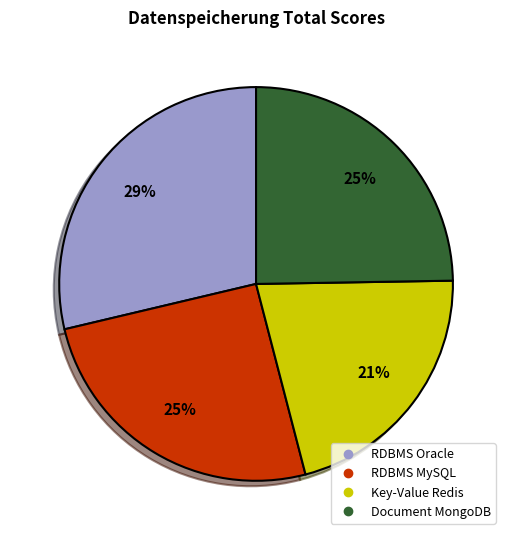

Is it true that Document MongoDB is 17% of the pie?

False